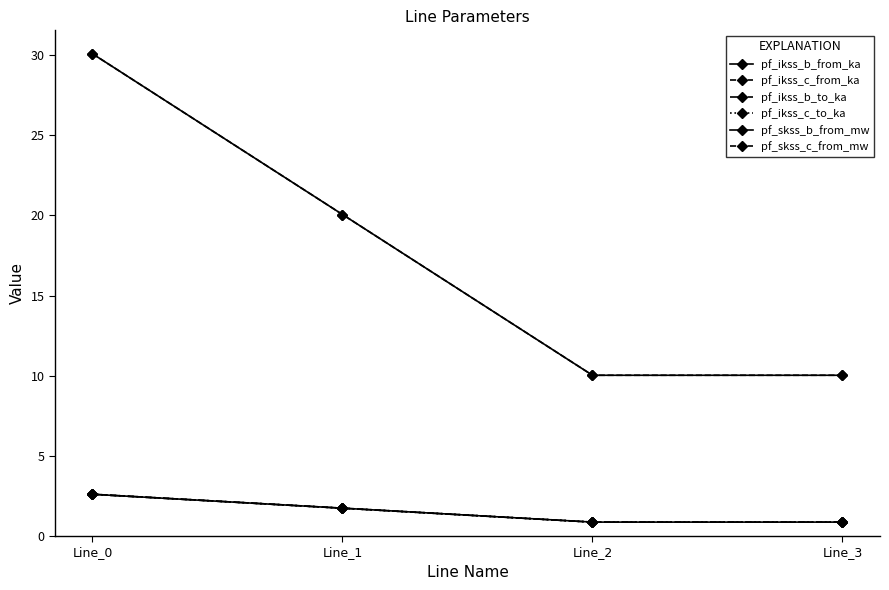

True or false: pf_skss_c_from_mw and pf_ikss_b_from_ka cross at least once.

False